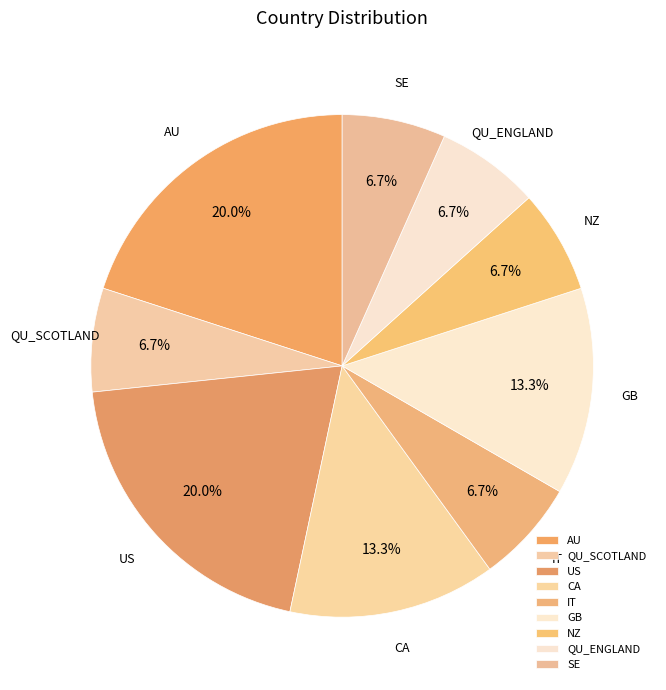

Approximately how many times larger is the value at SE compared to QU_ENGLAND?

1.0